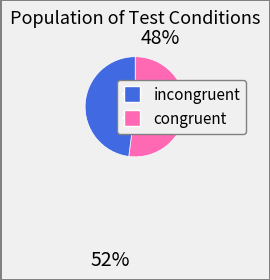

Is there any slice that represents more than half of the pie?

Yes